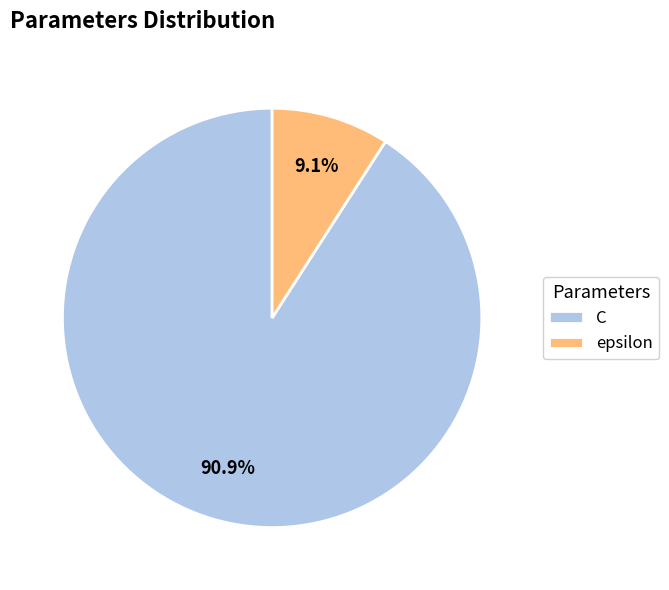

How much of the chart is everything except C?

9.1%